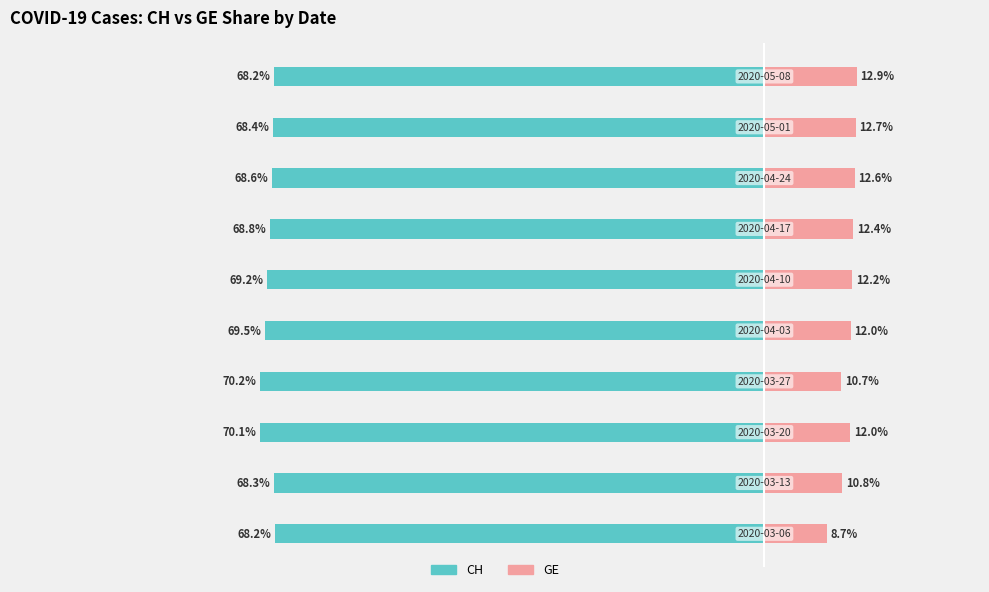

Which series changed the most between 3 and 9?

GE (Private)